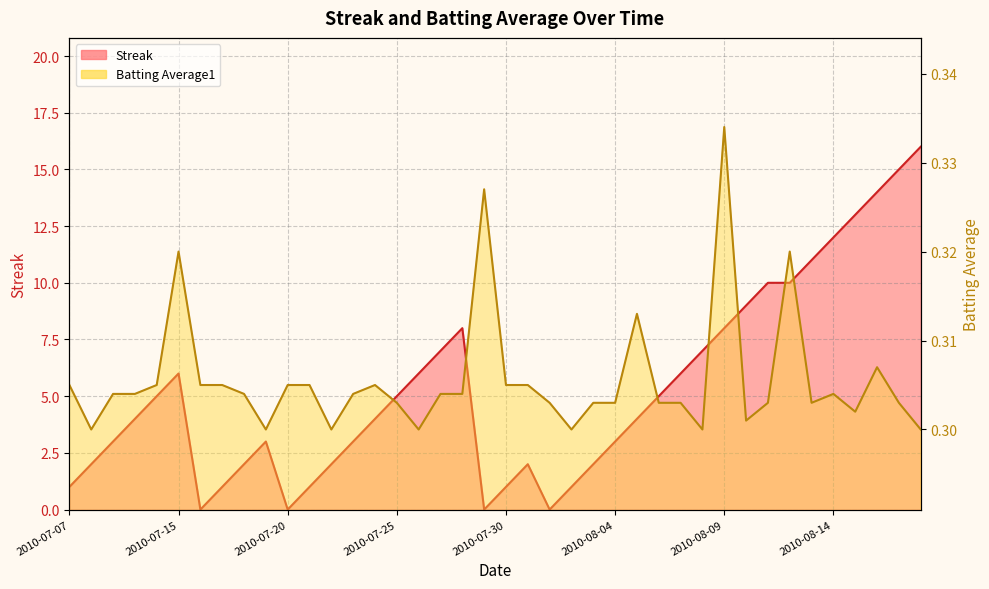

Where is the first local maximum for Streak?

2010-07-15